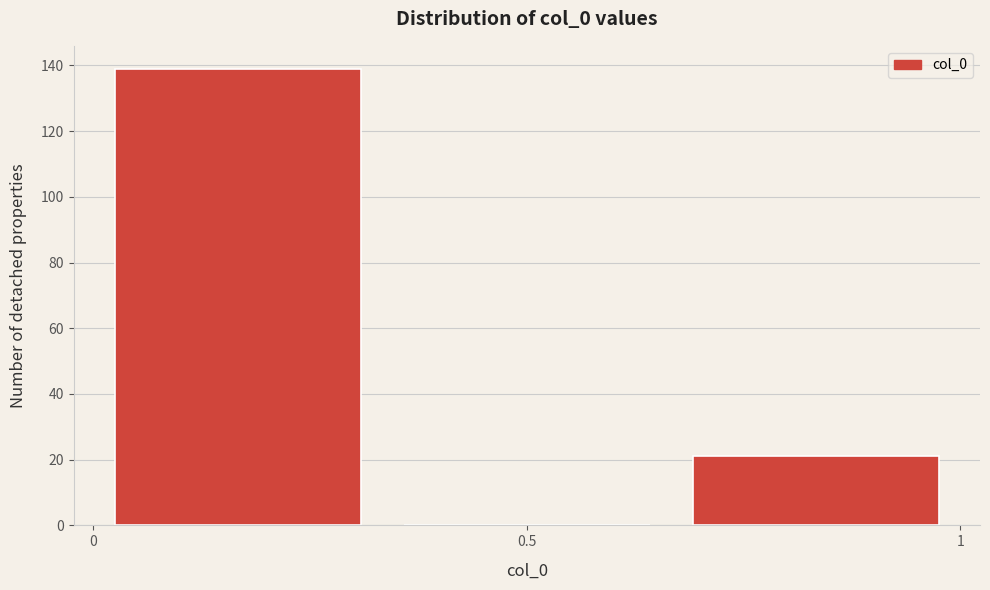

How tall is the bar that spans 0.00 to 0.35 on the x-axis? Neither the bar edges nor the heights are printed on the chart, so give them approximately, as read against the axes.

140